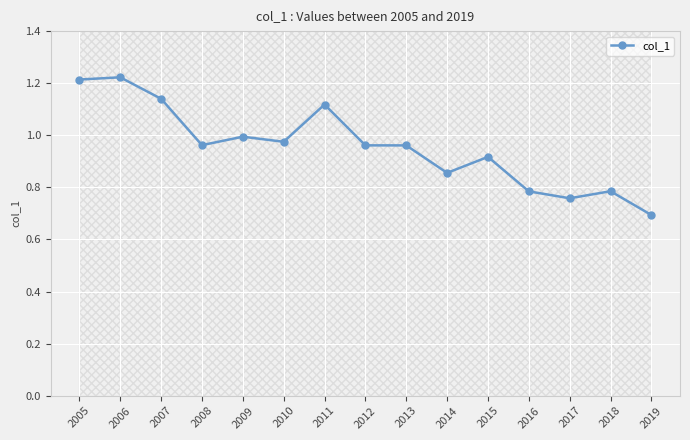

How many lines are shown in the chart?

1